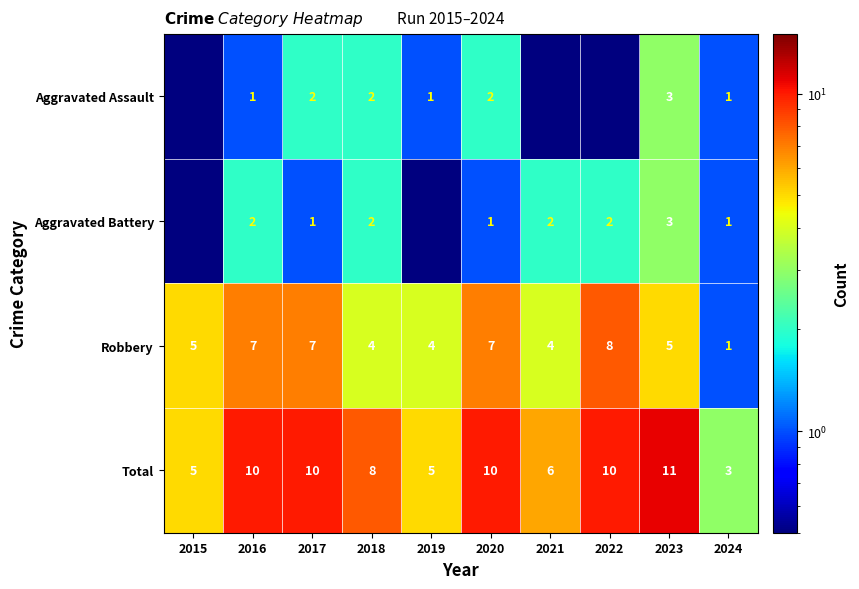

What is the sum of all Robbery values?

52.0